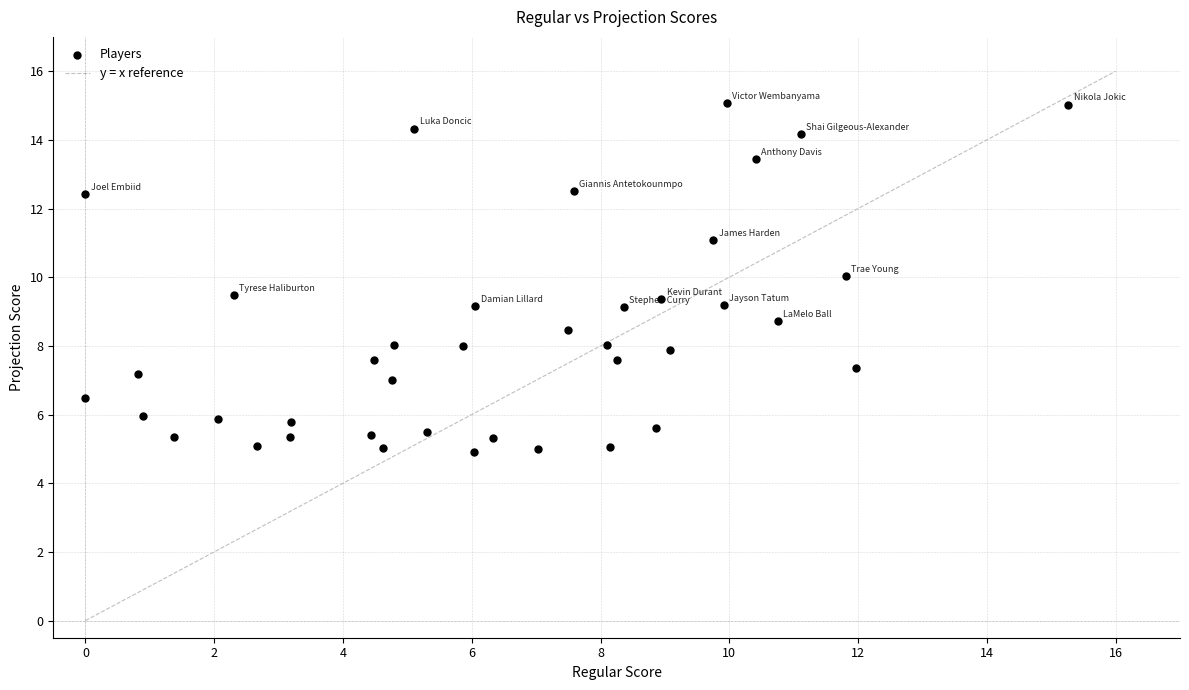

What is the range of X values (max minus min)?

15.3